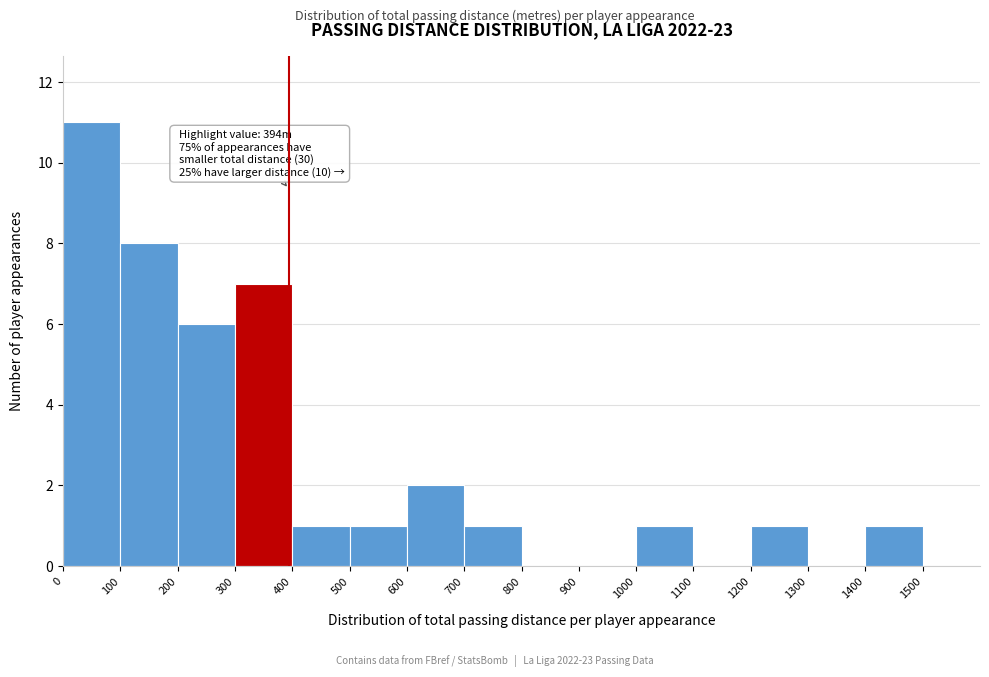

Over which range of the x-axis is the bar tallest?

0 to 100